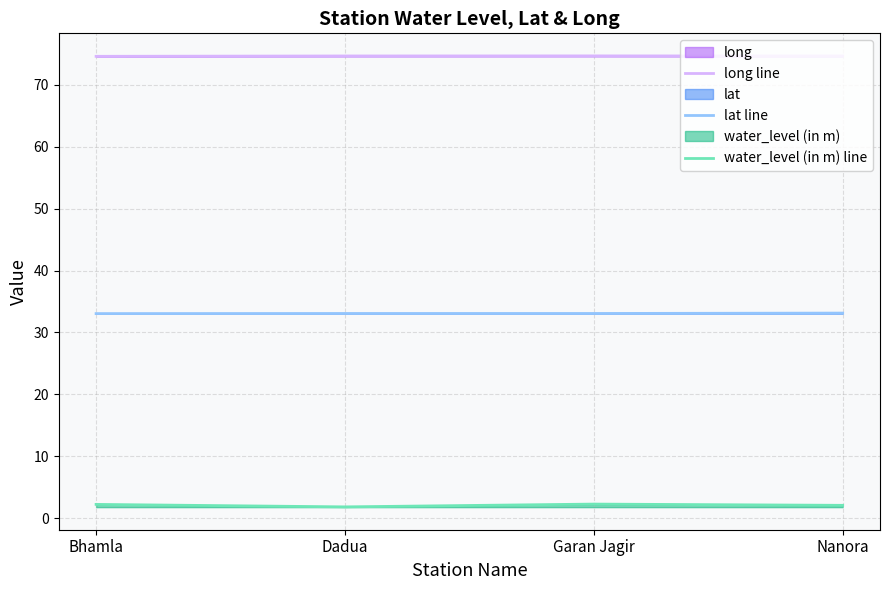

True or false: lat line has a value of 33.1 at Garan Jagir.

True